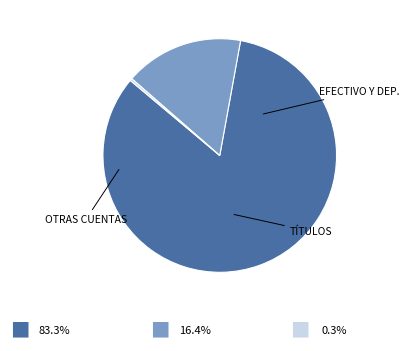

Does any single category account for the majority?

Yes